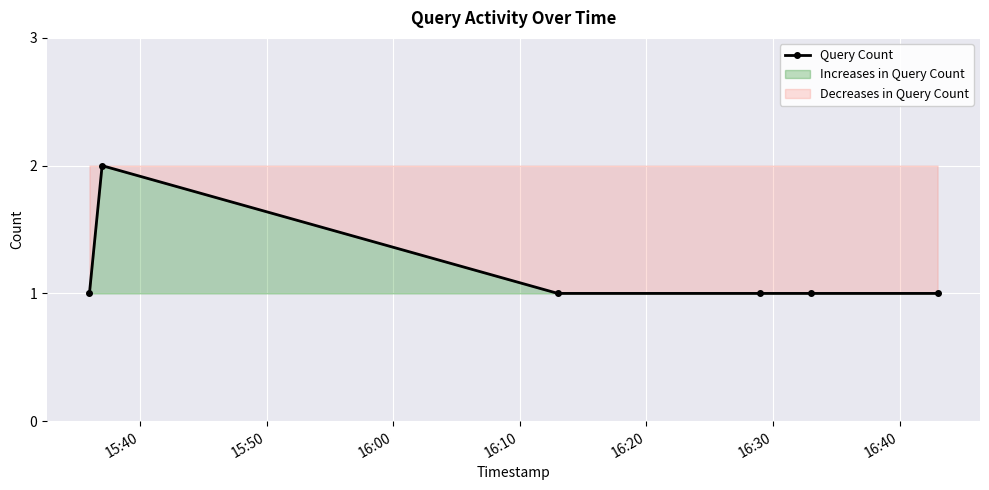

How many lines are shown in the chart?

1